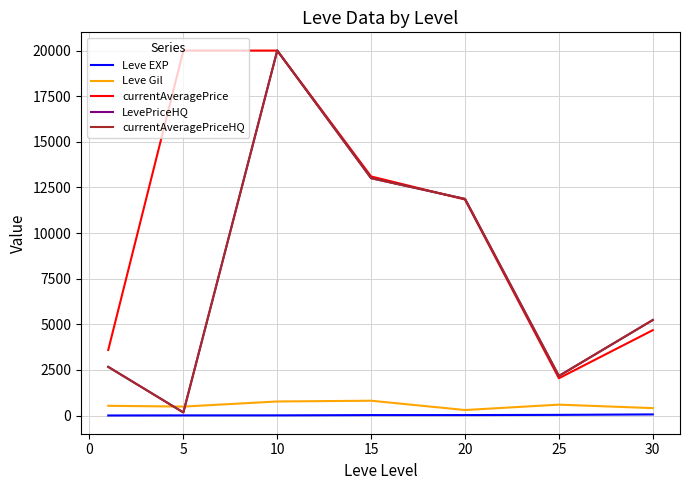

True or false: Leve Gil and currentAveragePrice intersect in this chart.

False